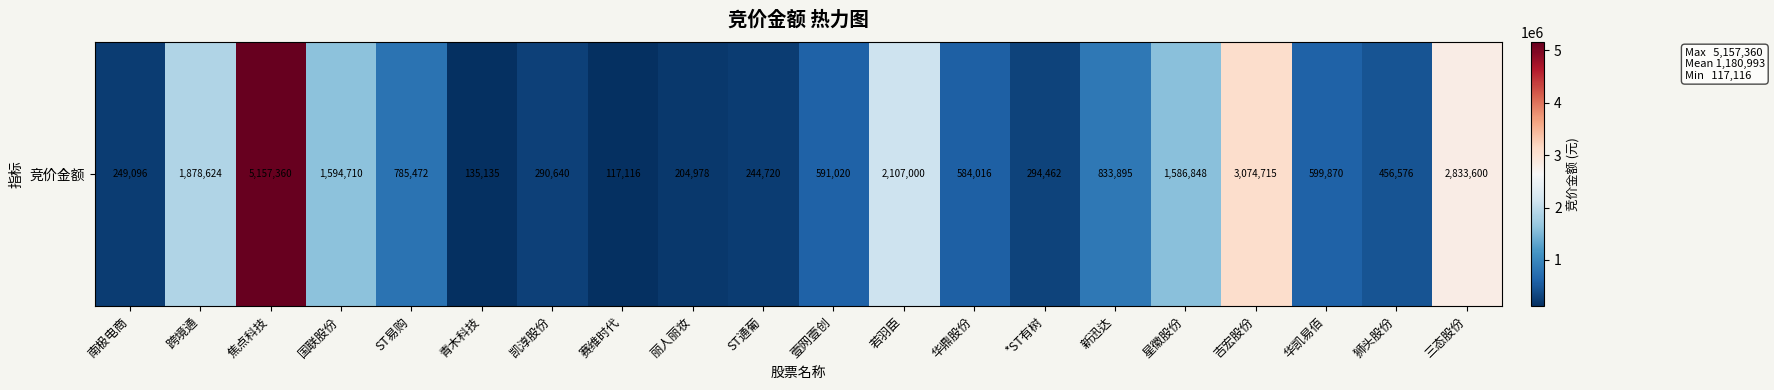

What is the average value?

1180993